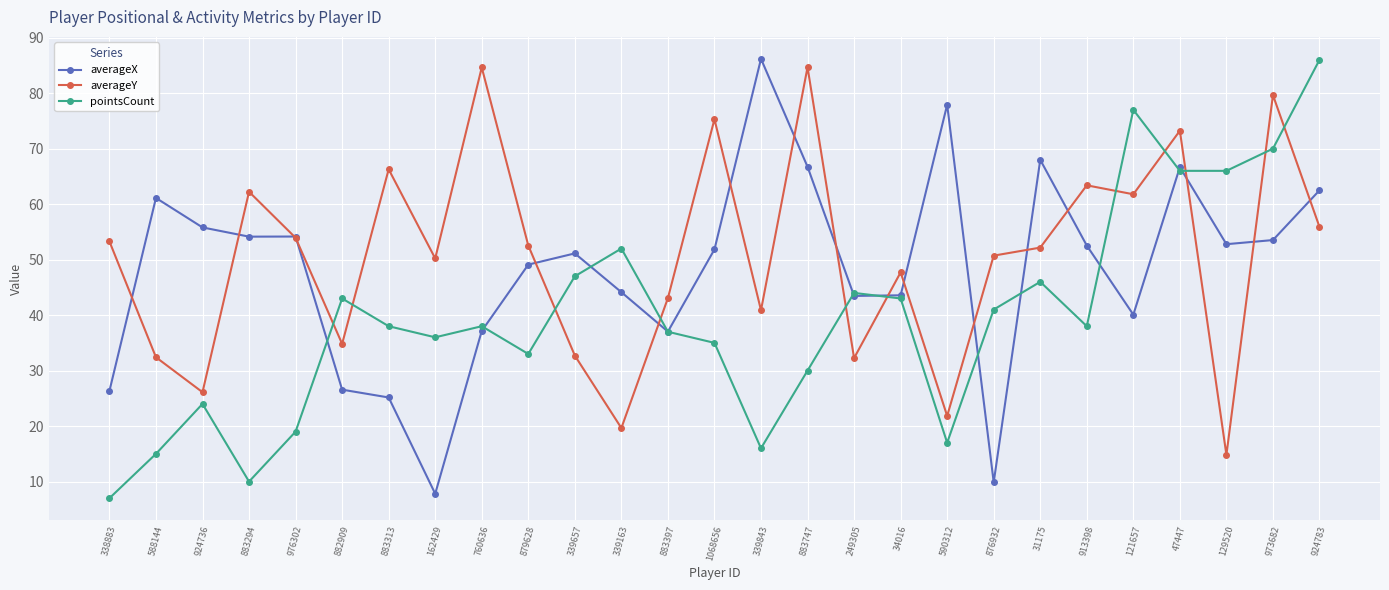

At which label does pointsCount reach its minimum?

338883